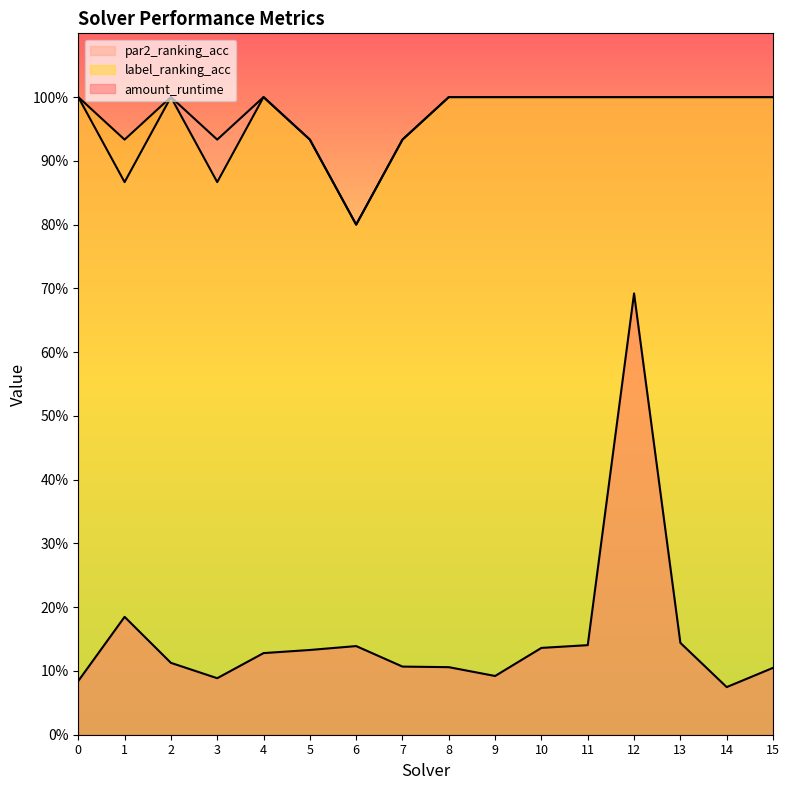

What is the value of the label_ranking_acc point at the 14th from the left?

1.0